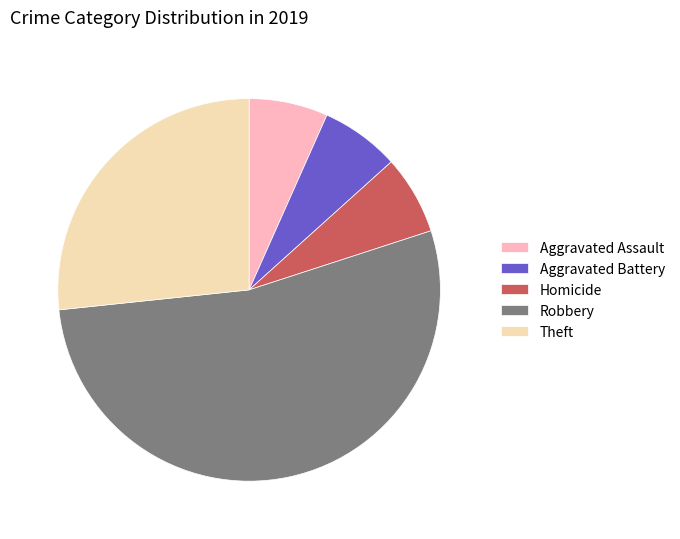

What is the largest slice in the pie chart?

Robbery